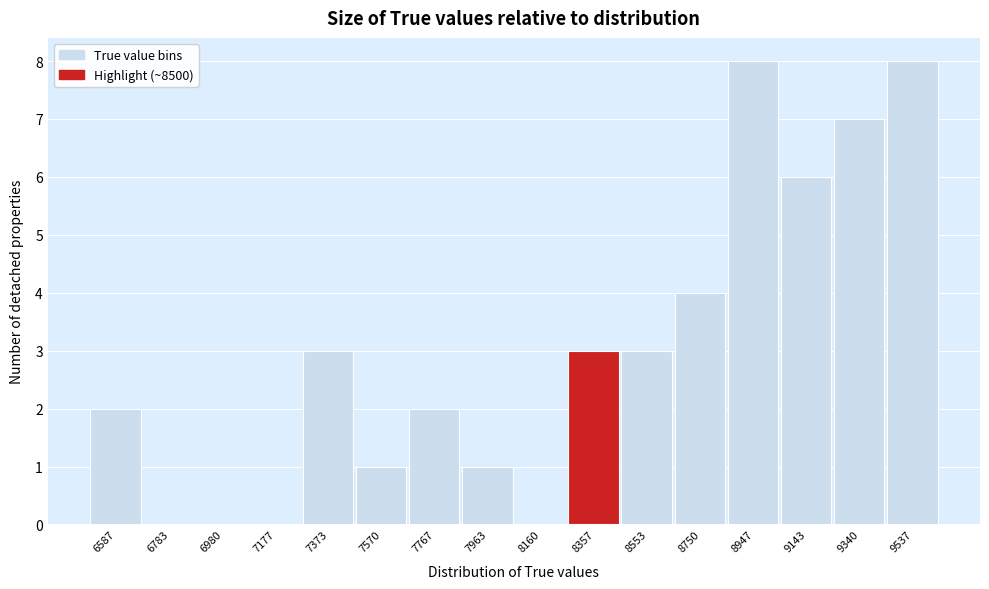

Reading left to right, extract all data points from this chart.

6587=2	6783=0	6980=0	7177=0	7373=3	7570=1	7767=2	7963=1	8160=0	8357=3	8553=3	8750=4	8947=8	9143=6	9340=7	9537=8